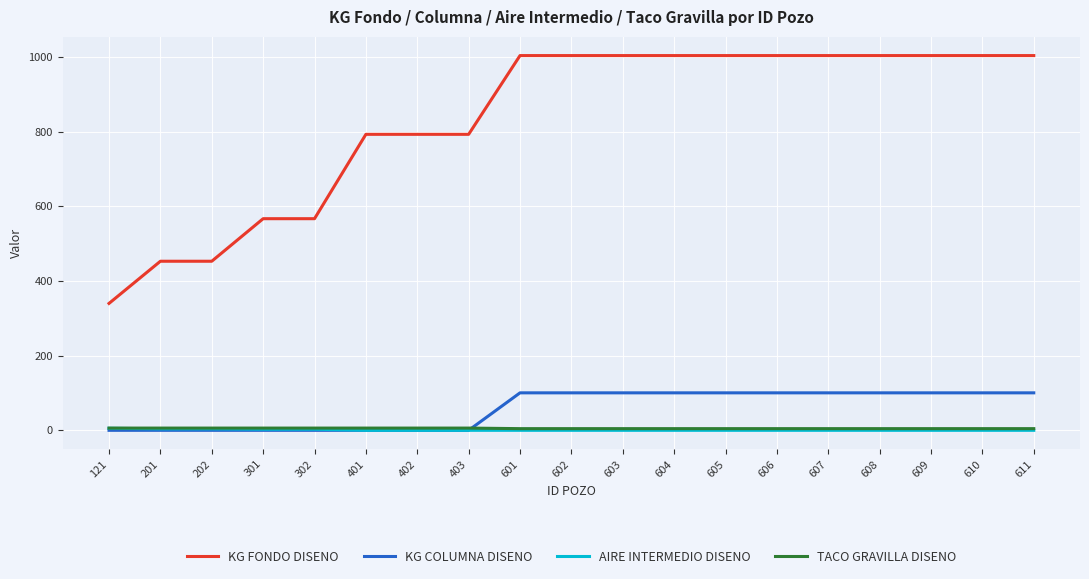

What is the total value across all series at 607?

1108.9